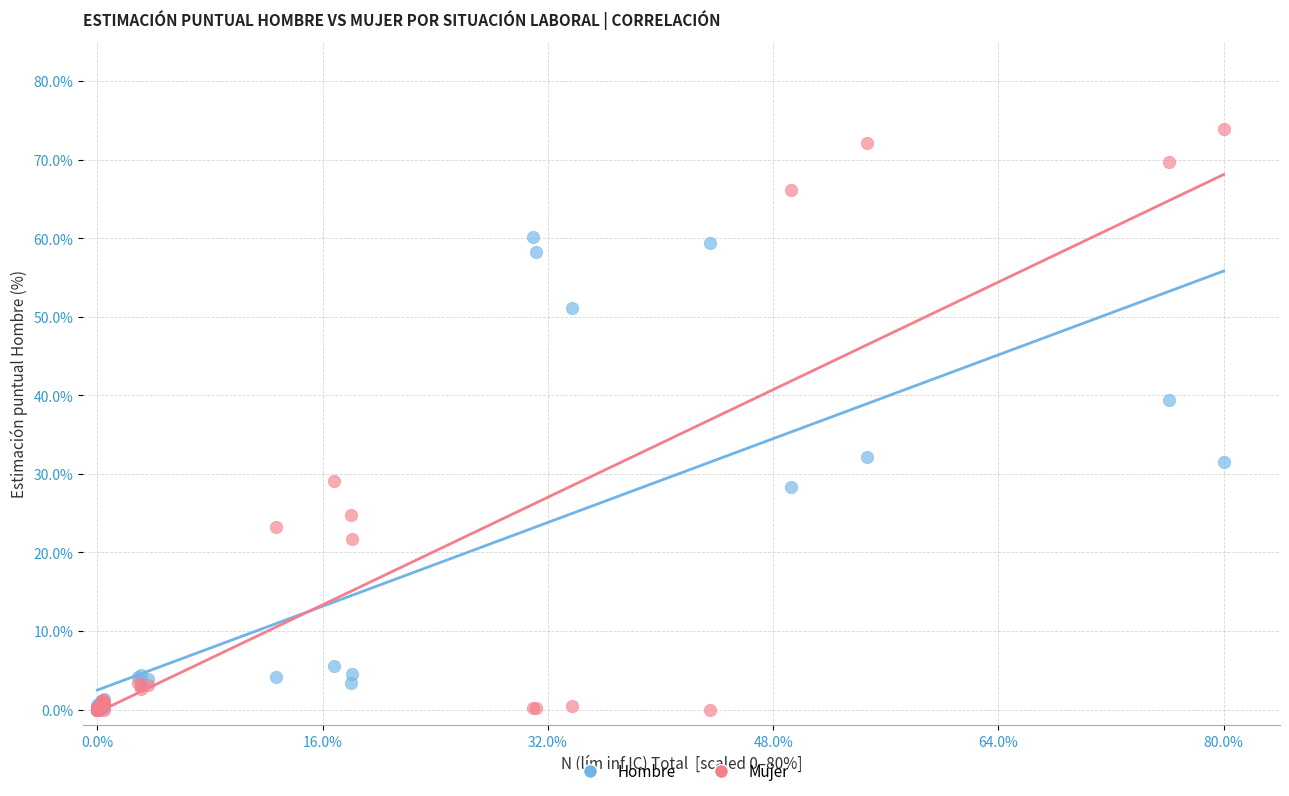

What are all the series names shown in the legend?

Hombre, Mujer